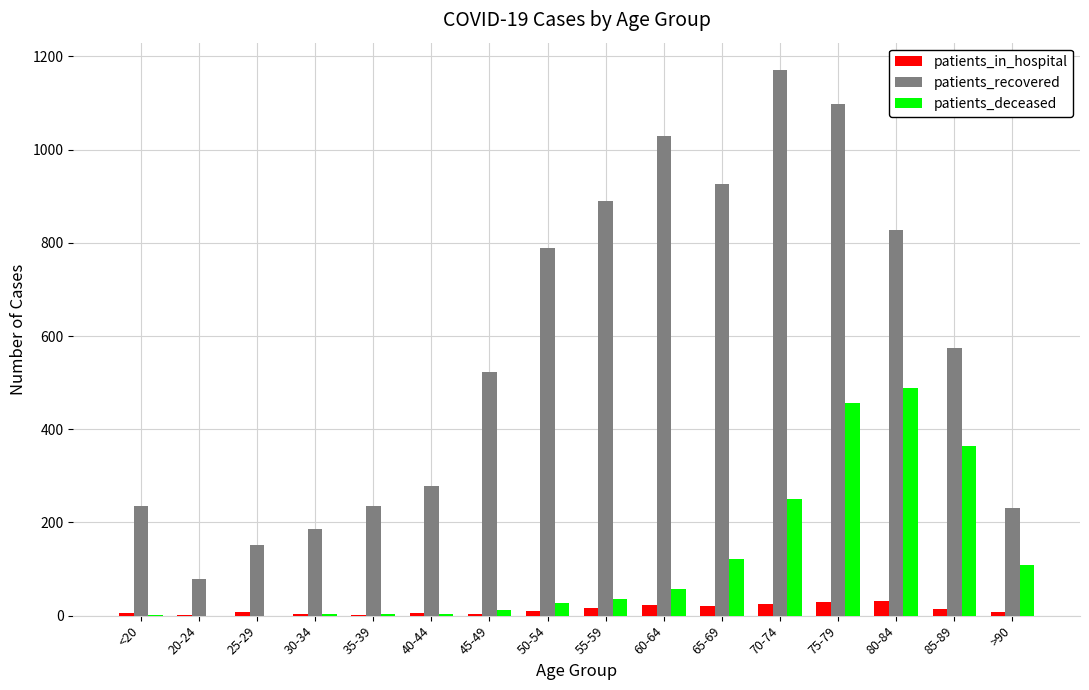

Which category has the highest value in the patients_deceased series?

80-84